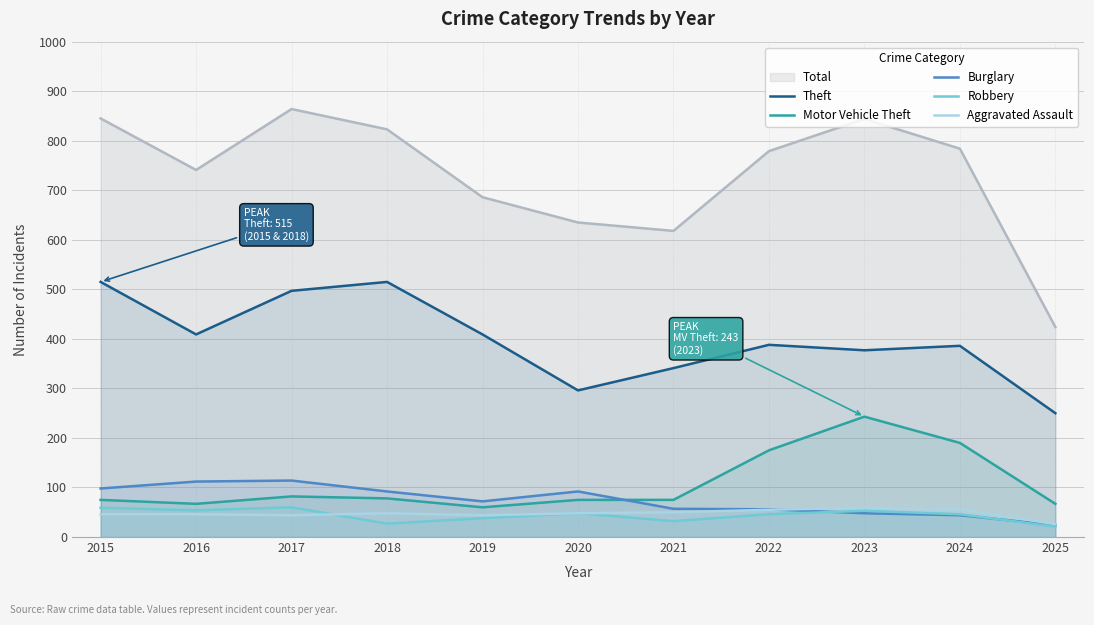

Where is the first local maximum for Aggravated Assault?

2018